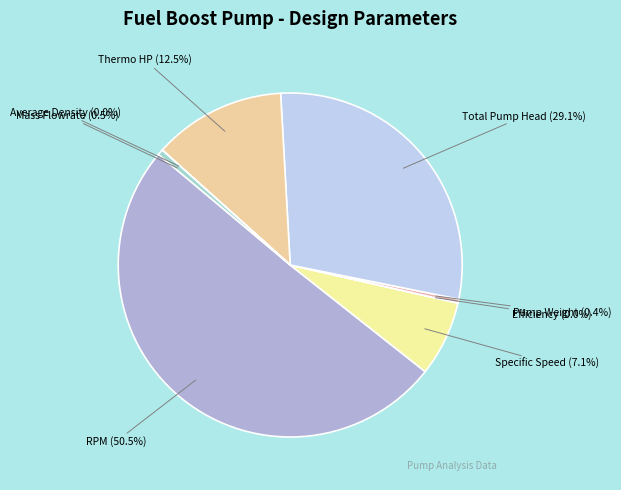

What portion of the pie excludes Mass Flowrate?

99.5%